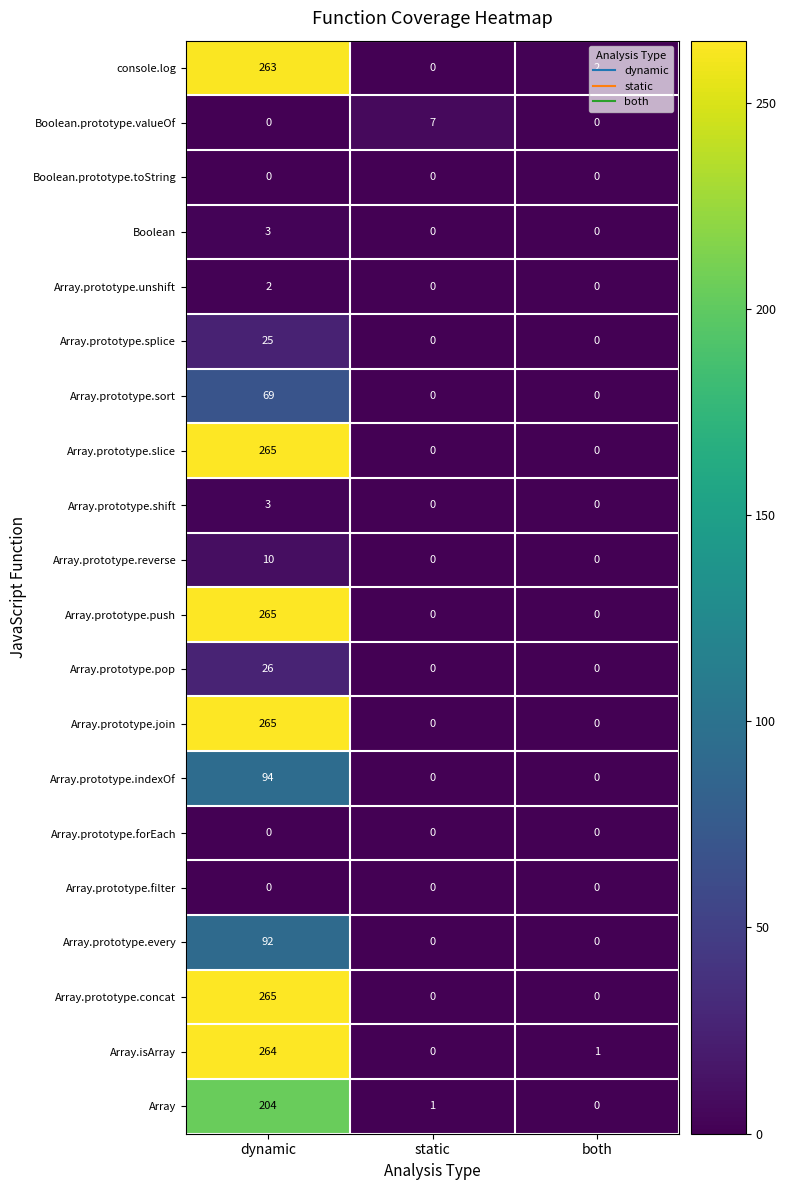

What is the total value across all series at both?

3